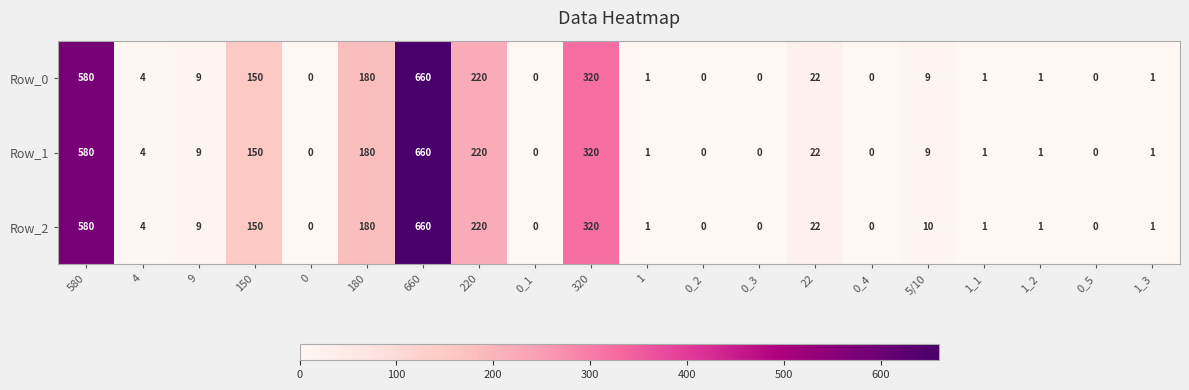

What is the sum of the Row_0 values at 0_3 and 220?

220